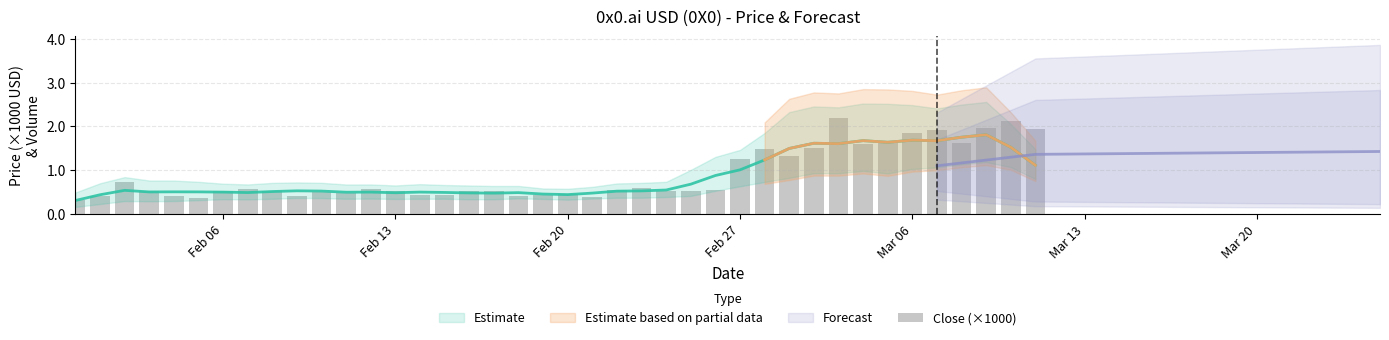

What is the difference between the maximum and second lowest values?

1.8